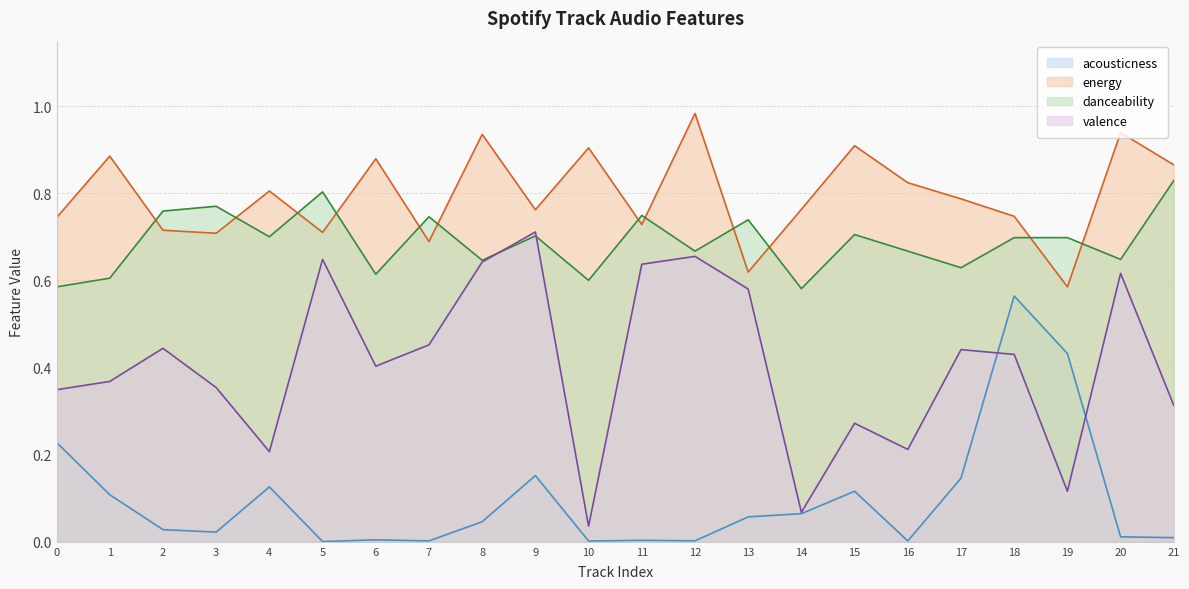

Does the chart display data point markers on the line(s)?

No